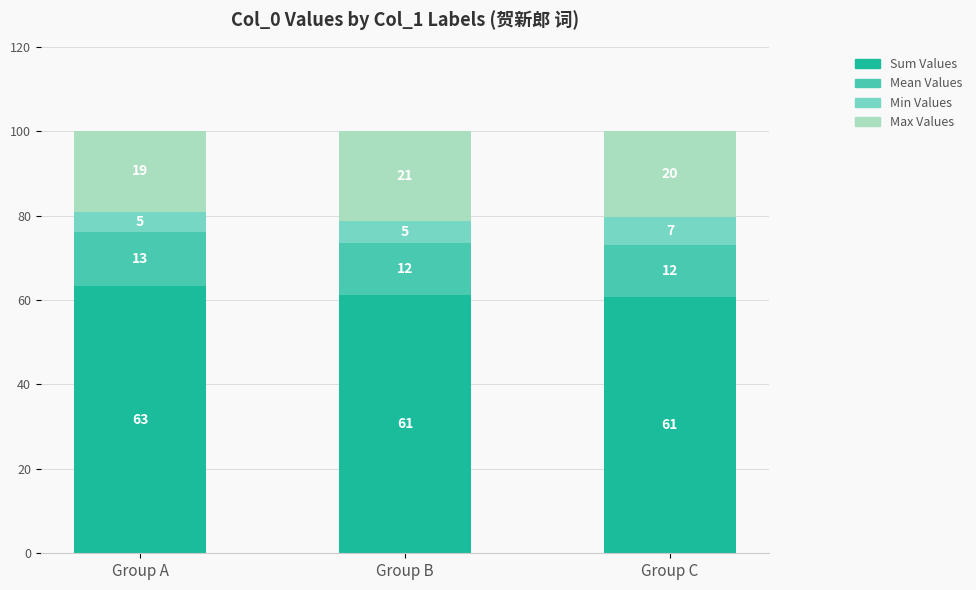

What are all the series names shown in the legend?

Sum Values, Mean Values, Min Values, Max Values